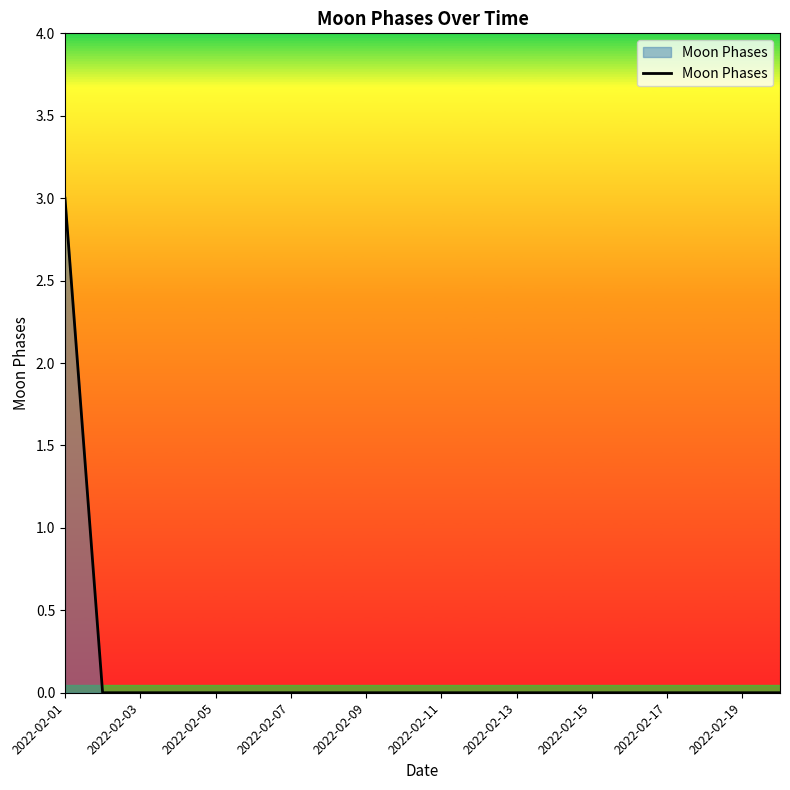

What is the difference between the maximum and minimum values?

3